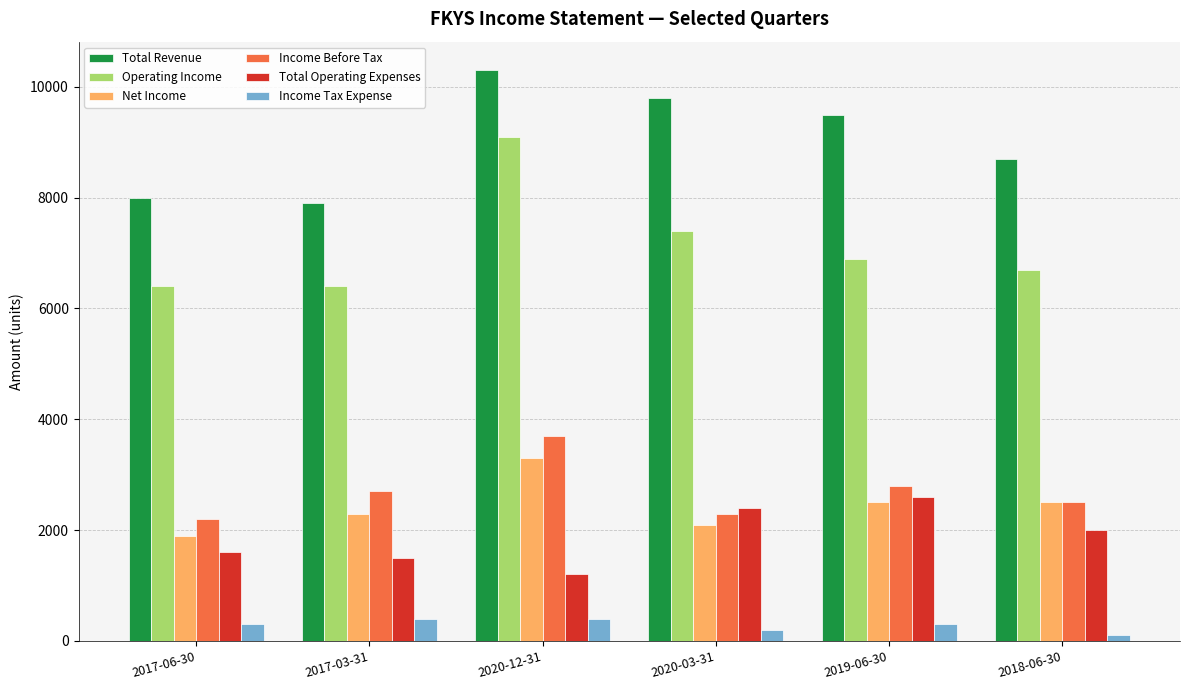

Count the number of data series in this chart.

6